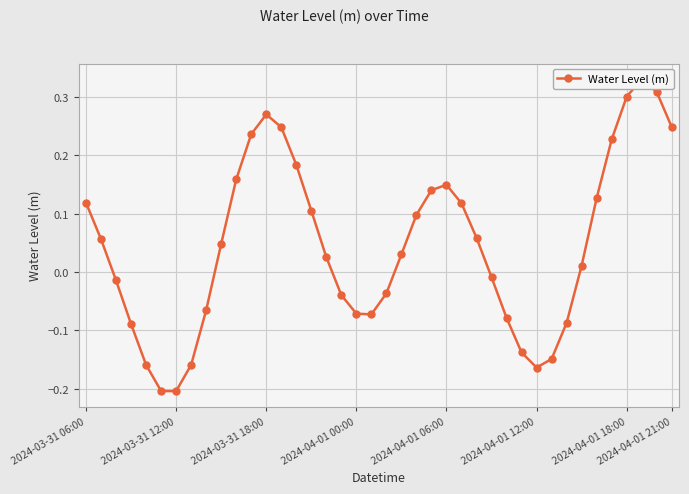

The chart shows a value of 0.2 at 2024-04-01 21:00. True or false?

True